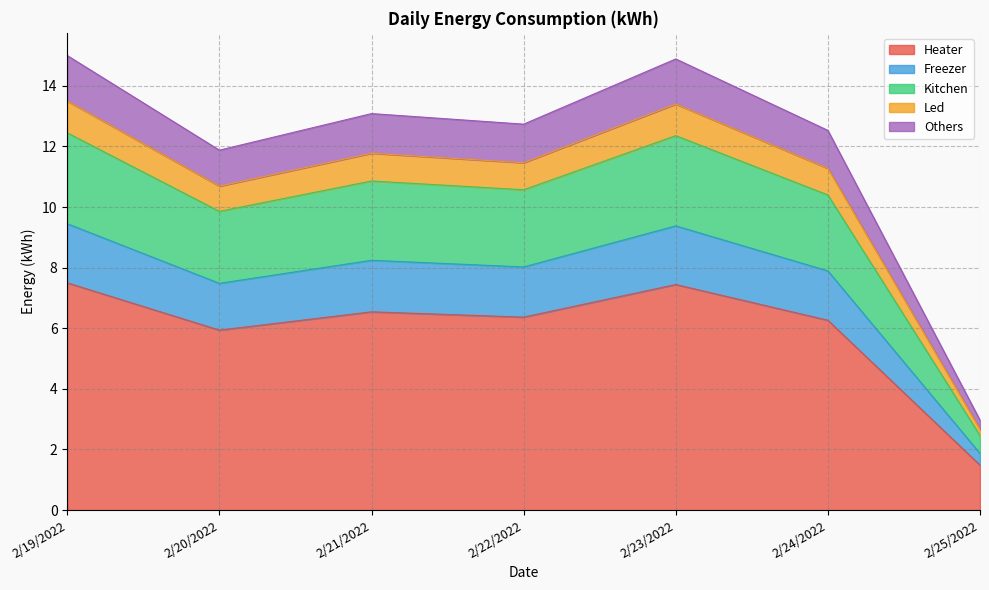

True or false: Freezer and Others cross at least once.

False